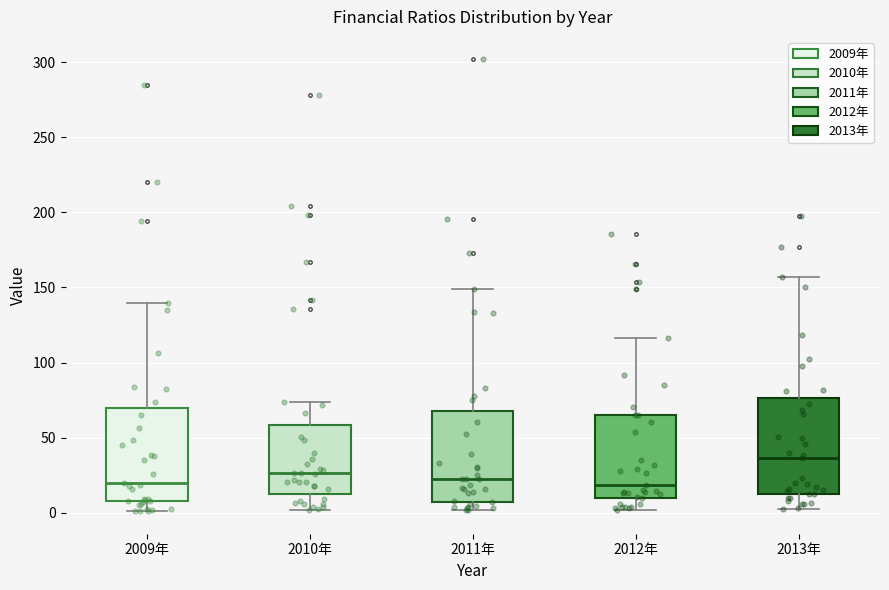

Where is the upper edge of the box for 2009年 on the y-axis? The values are not printed on the chart, so give them approximately, as read against the axis.

70